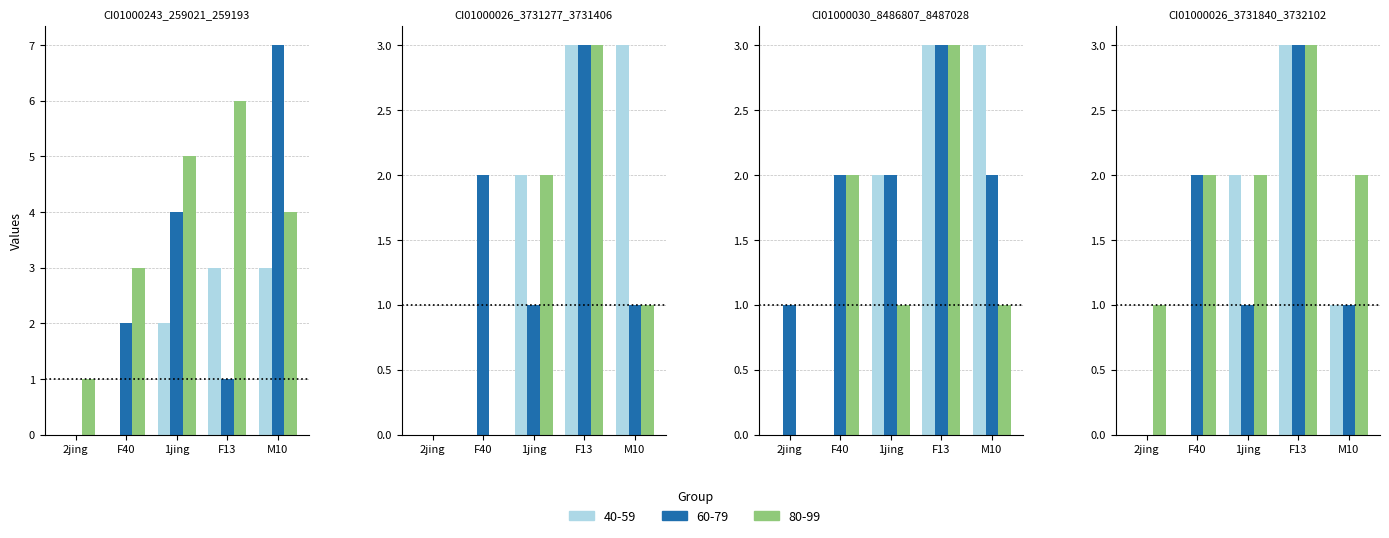

What is the difference between the maximum and minimum values in the CI01000026_3731277_3731406.A series?

3